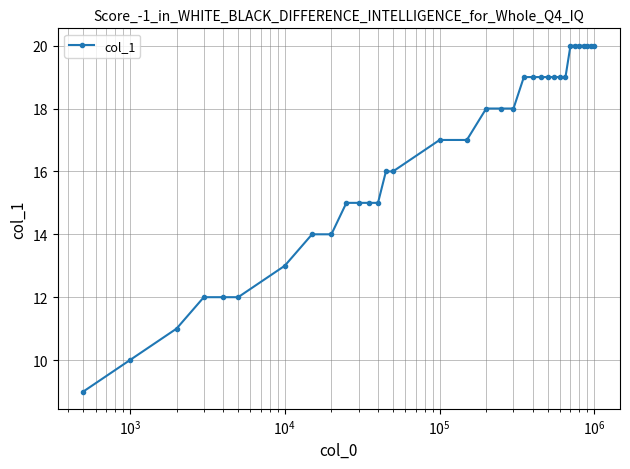

What is the difference between the maximum and minimum values?

11